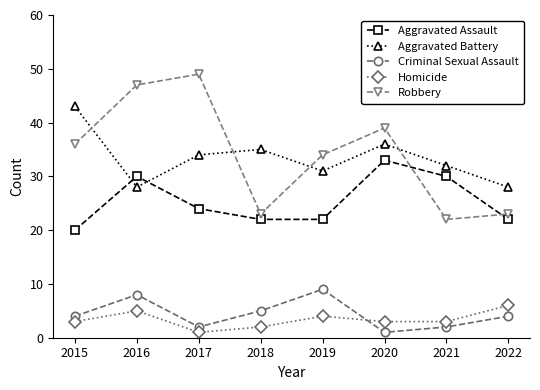

How many times do Aggravated Battery and Robbery cross each other?

4